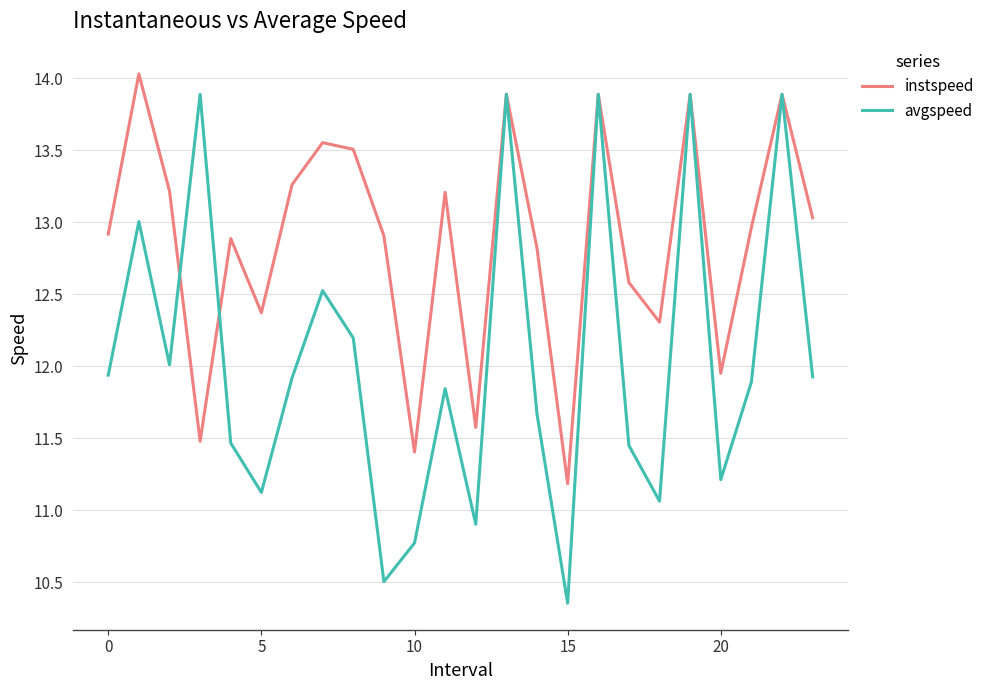

Count the number of categories in the chart.

24